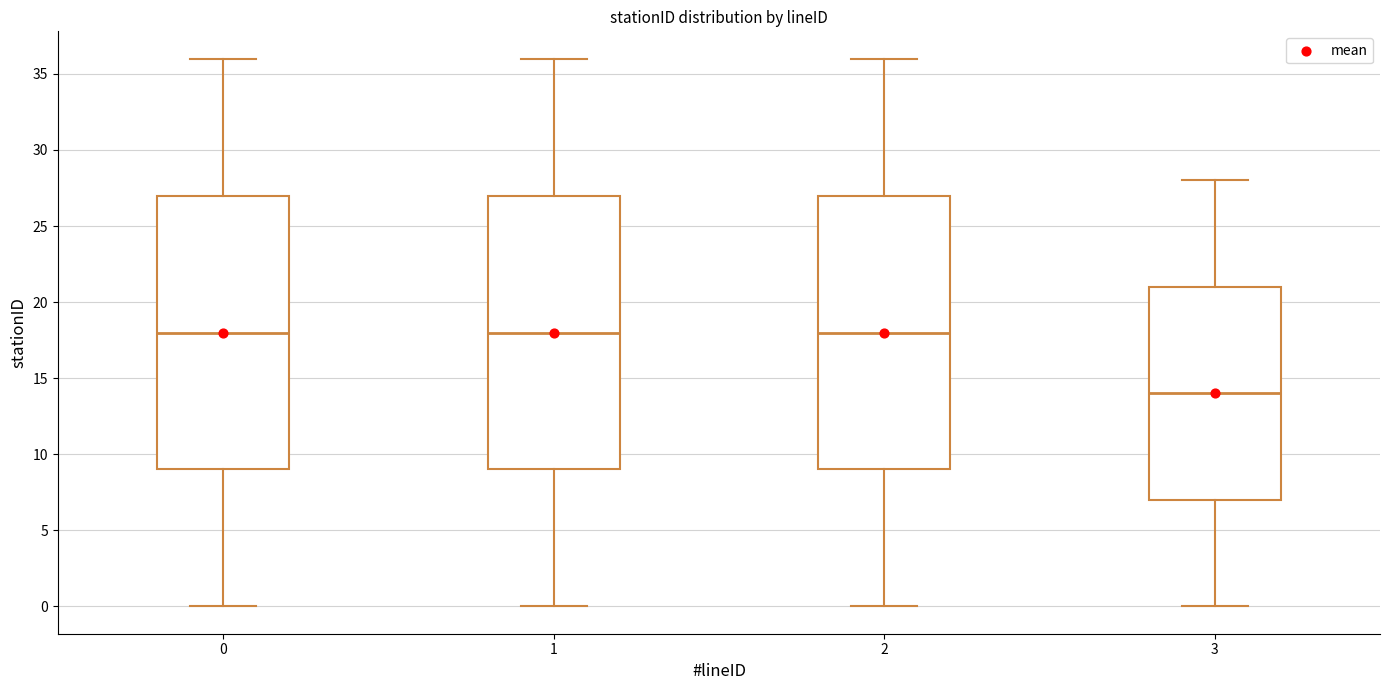

Reading left to right, read every box against the y-axis: the position of its median line, the range the box covers, and the ends of its whiskers. The values are not printed on the chart, so give them approximately, as read against the axis.

0: median 18, box 9 to 27, whiskers 0 to 36
1: median 18, box 9 to 27, whiskers 0 to 36
2: median 18, box 9 to 27, whiskers 0 to 36
3: median 14, box 7 to 21, whiskers 0 to 28